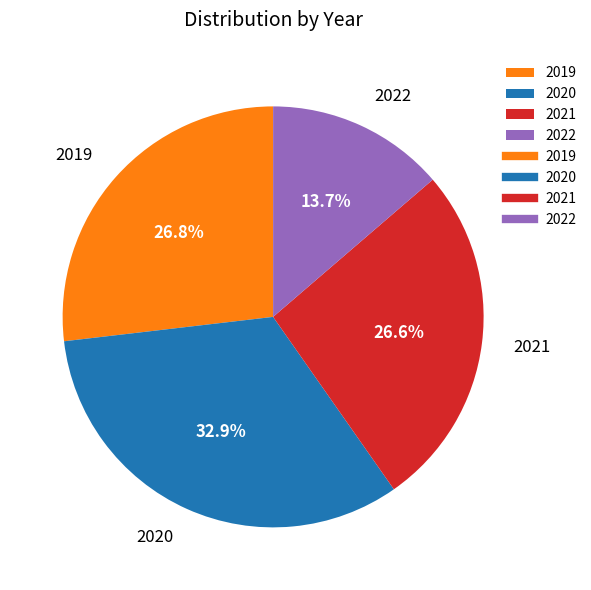

Which has a higher value, 2020 or 2019?

2020